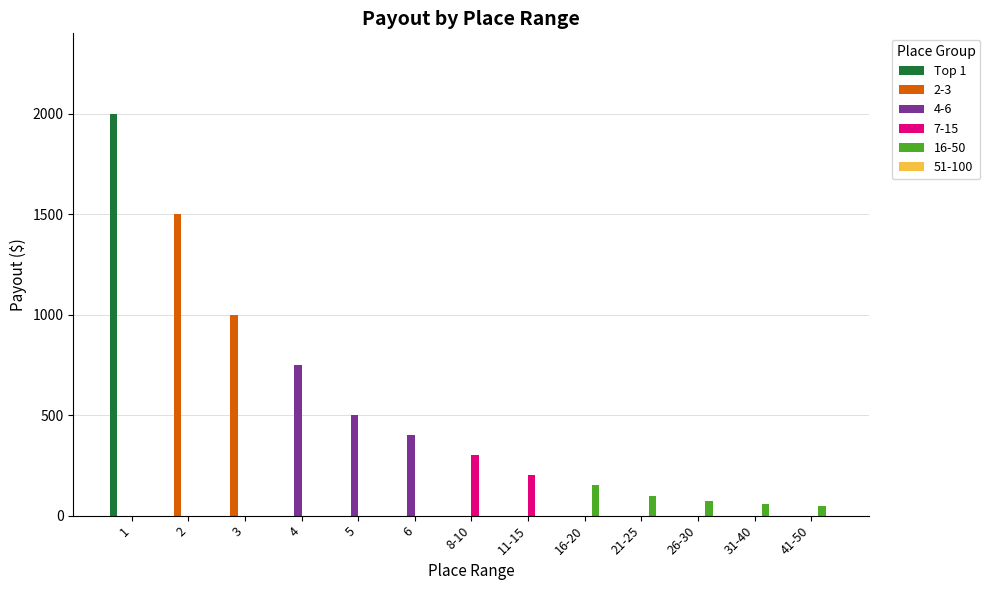

Between 5 and 16-20, which series saw the biggest shift?

4-6